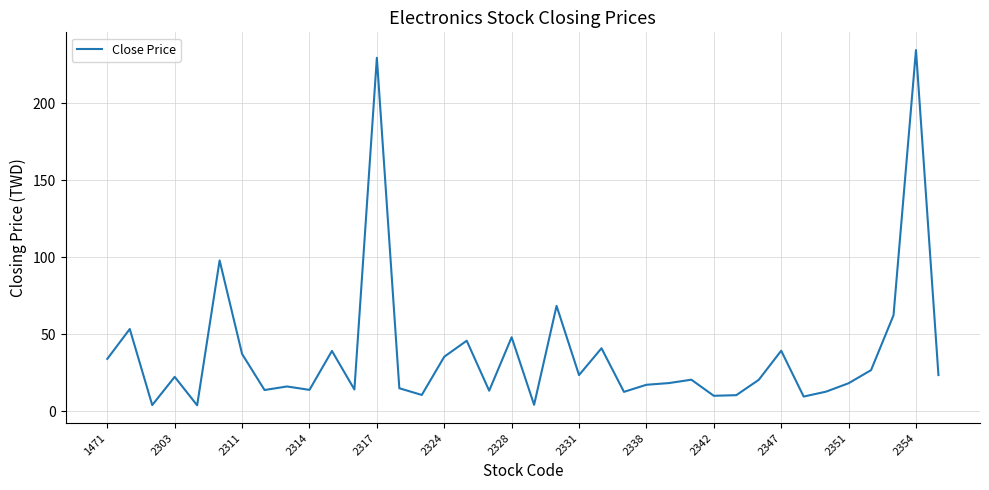

How many lines are shown in the chart?

1